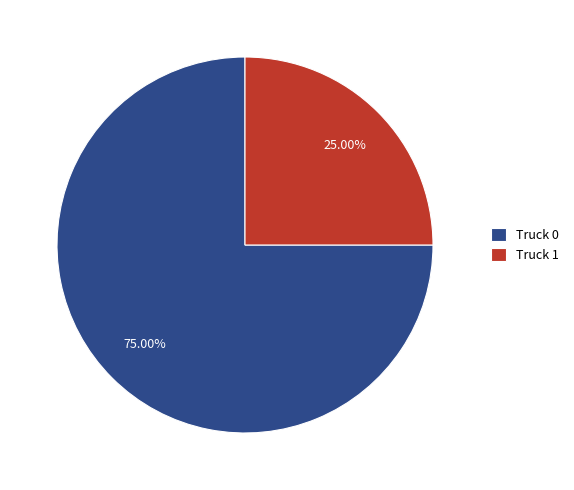

Between Truck 0 and Truck 1, which is larger?

Truck 0